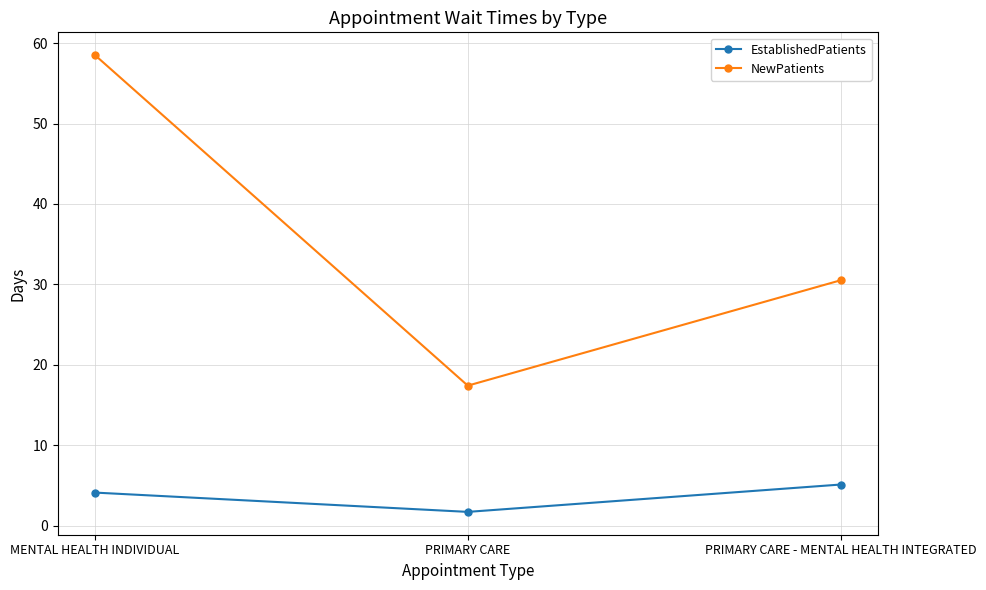

Which series changed the most between MENTAL HEALTH INDIVIDUAL and PRIMARY CARE - MENTAL HEALTH INTEGRATED?

NewPatients